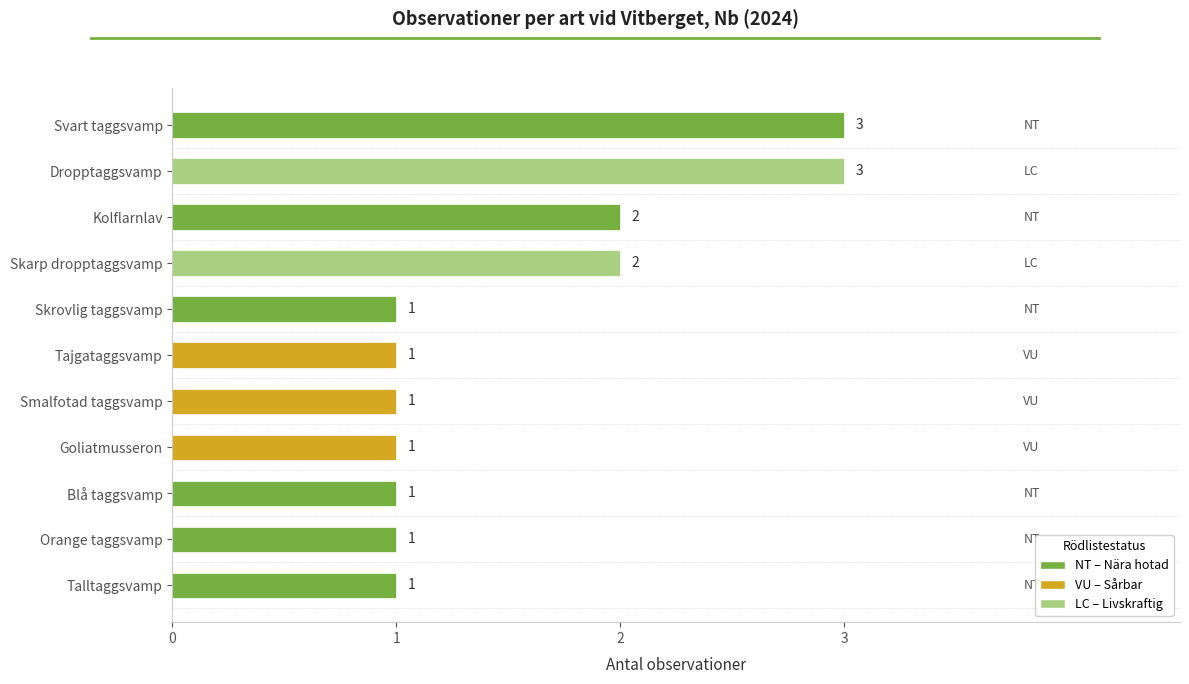

What is the greatest value displayed?

3